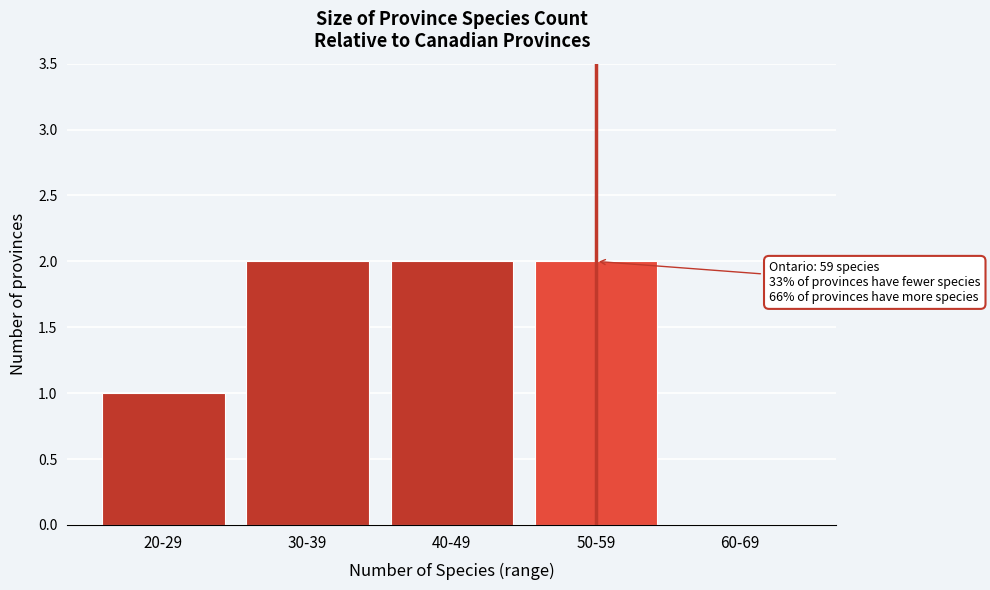

Reading left to right, extract all data points from this chart.

20-29=1	30-39=2	40-49=2	50-59=2	60-69=0